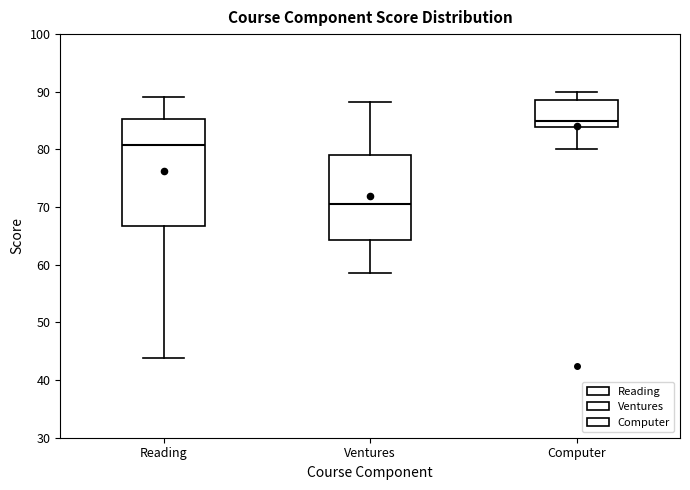

Reading left to right, transcribe this box plot: for each box, give where its median line is, the range the box spans, and where its two whiskers end, as read against the y-axis. The values are not printed on the chart, so give them approximately, as read against the axis.

Reading: median 81, box 67 to 85, whiskers 44 to 89
Ventures: median 71, box 64 to 79, whiskers 59 to 88
Computer: median 85, box 84 to 89, whiskers 80 to 90